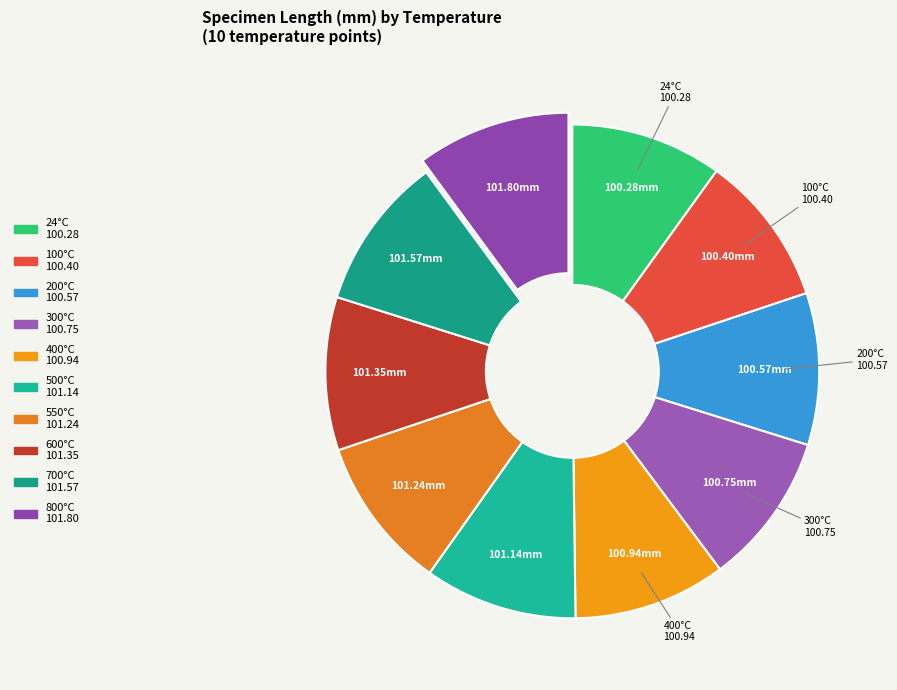

Which category has the biggest portion of the pie?

800°C